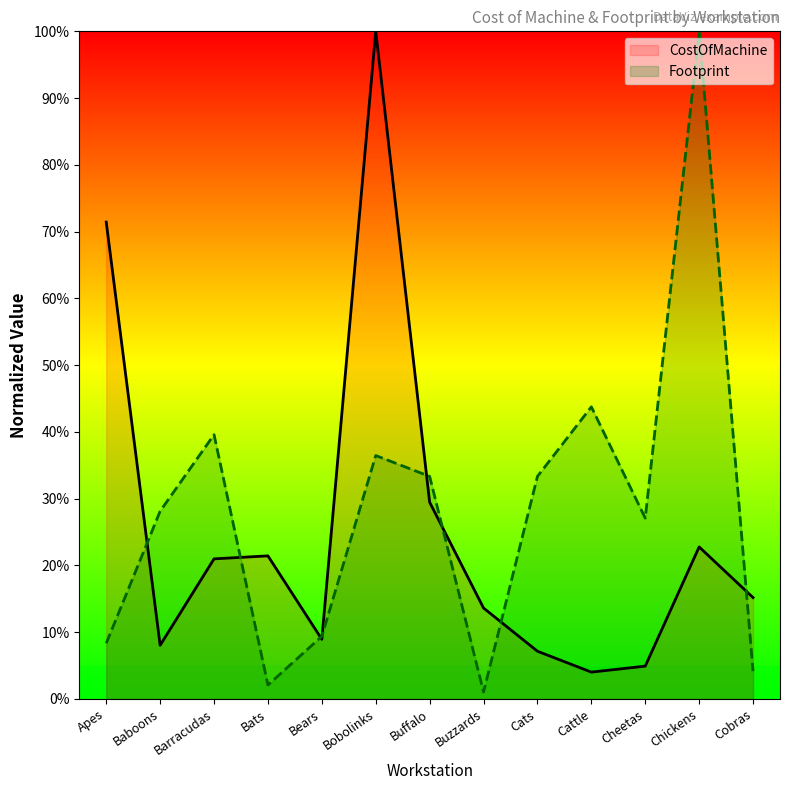

At which category is the sum across all series the highest?

Bobolinks